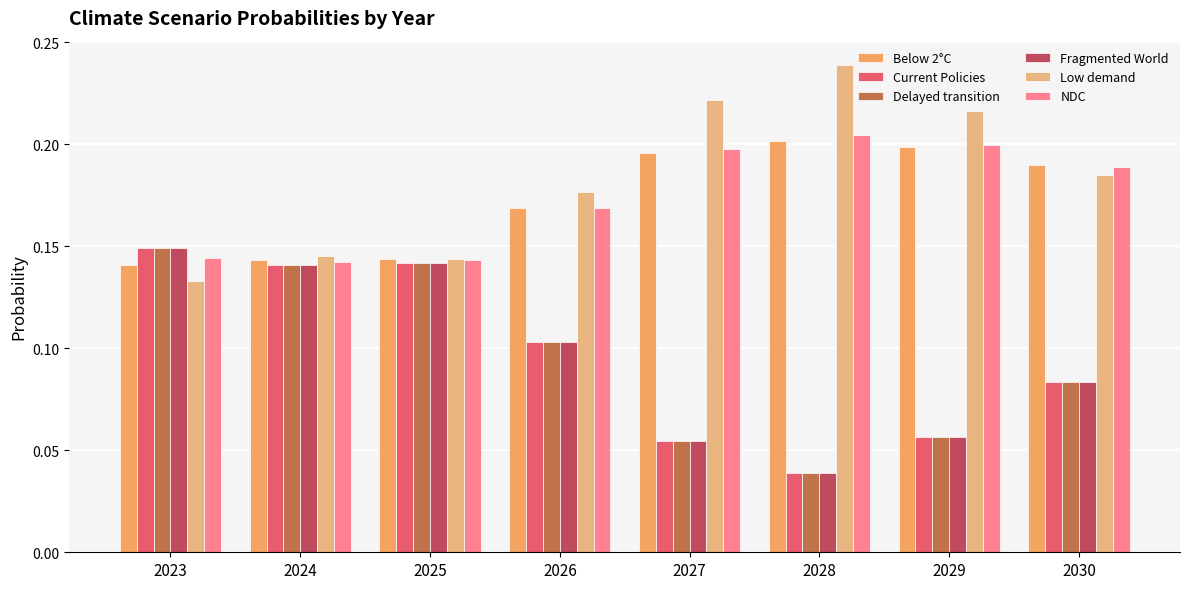

What is the sum of the Current Policies values at 2029 and 2026?

0.2